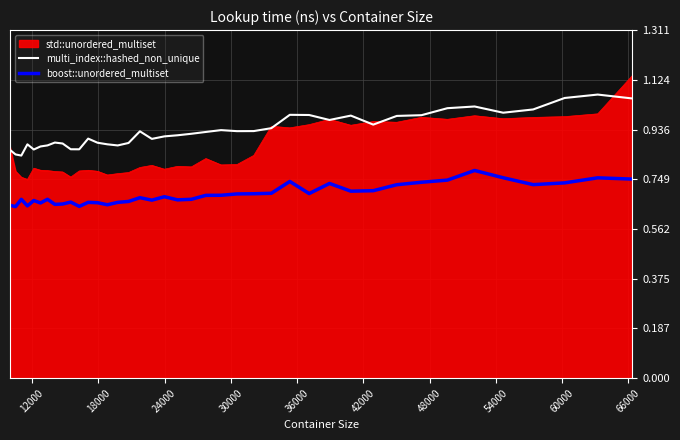

Which series has the widest spread of values?

std::unordered_multiset